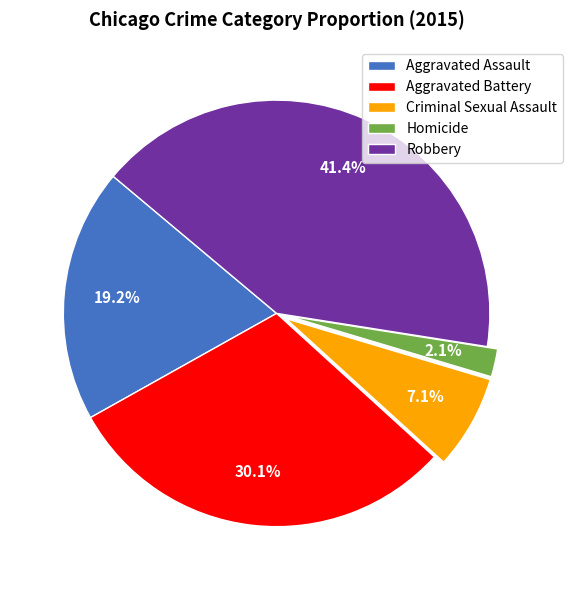

What is the largest slice in the pie chart?

Robbery